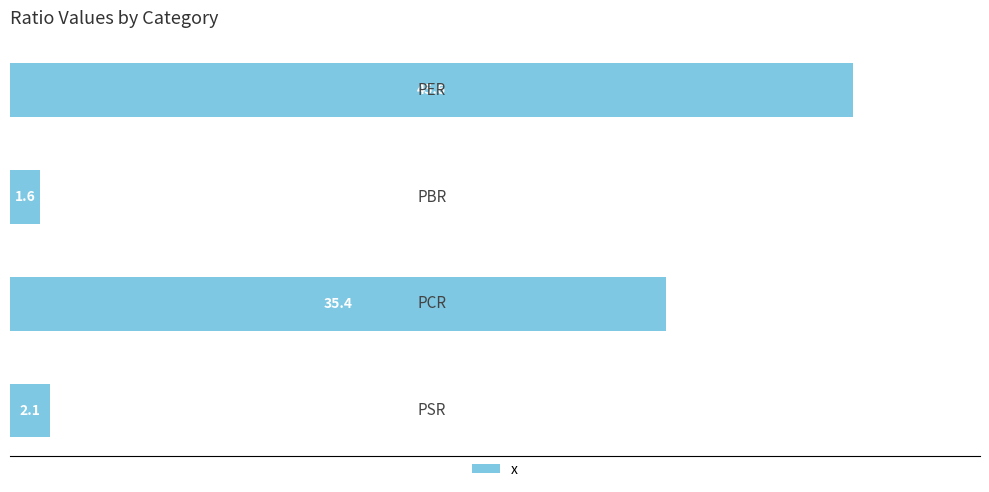

What is the minimum value shown in the chart?

1.6